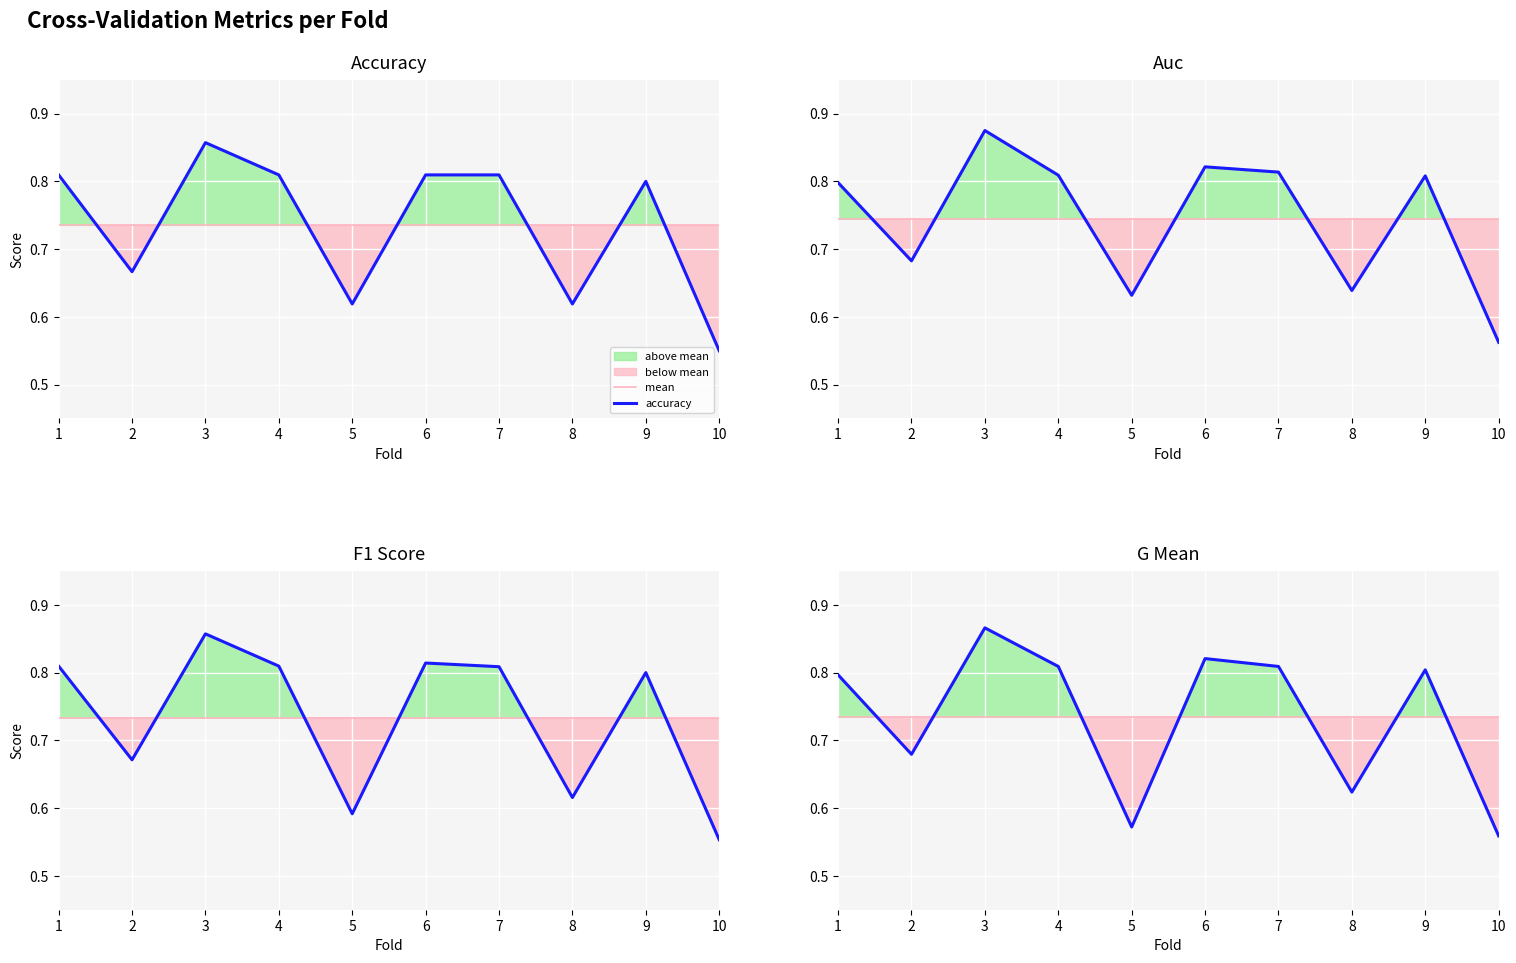

List the series in order of their peak value, lowest first.

mean, accuracy, f1_score, g_mean, auc